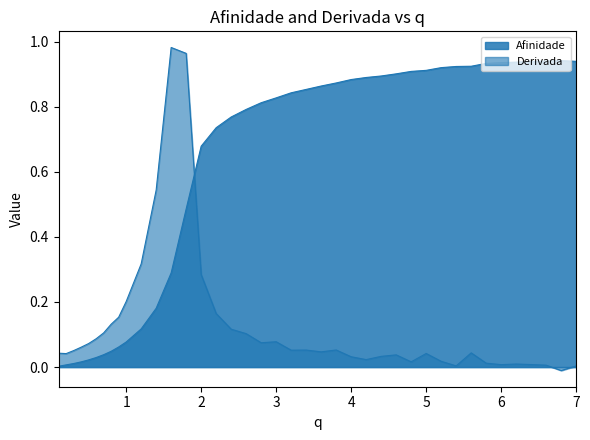

Which series has the largest range (max minus min)?

Derivada